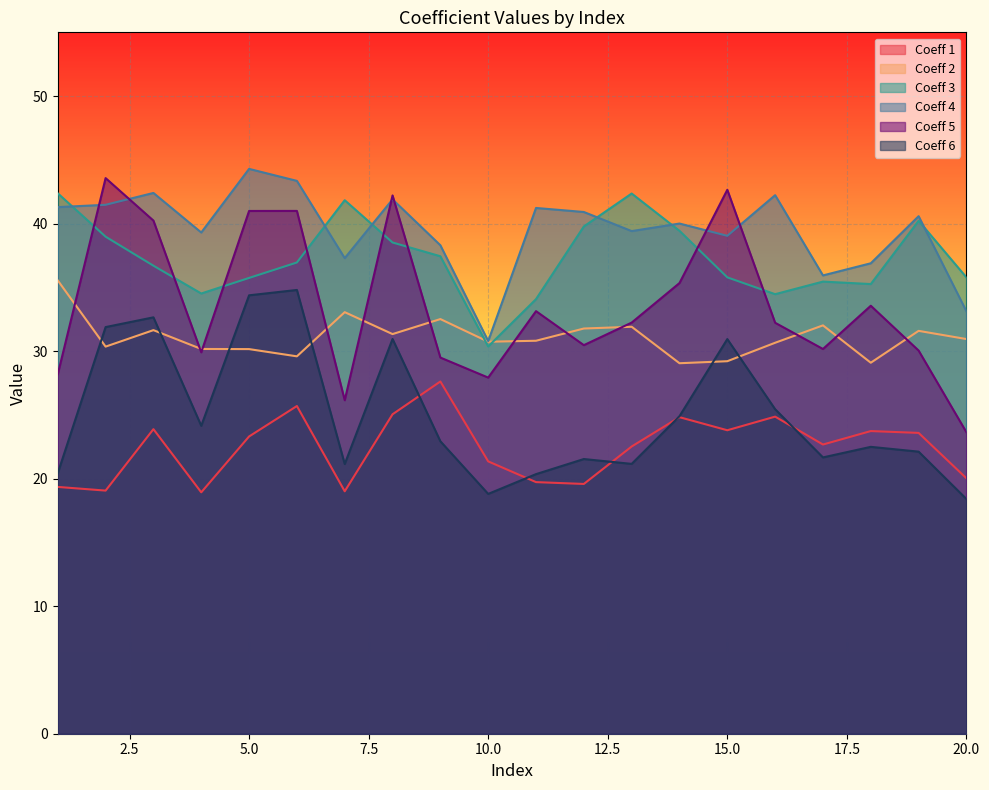

After their last crossing, which series has the higher values: Coeff 6 or Coeff 1?

Coeff 1